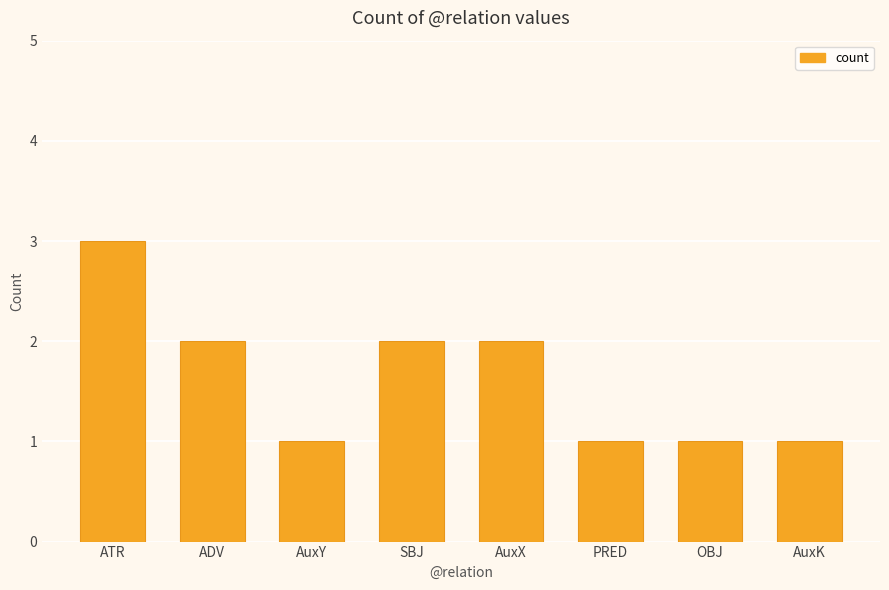

Is it true that the value at SBJ is 1?

False